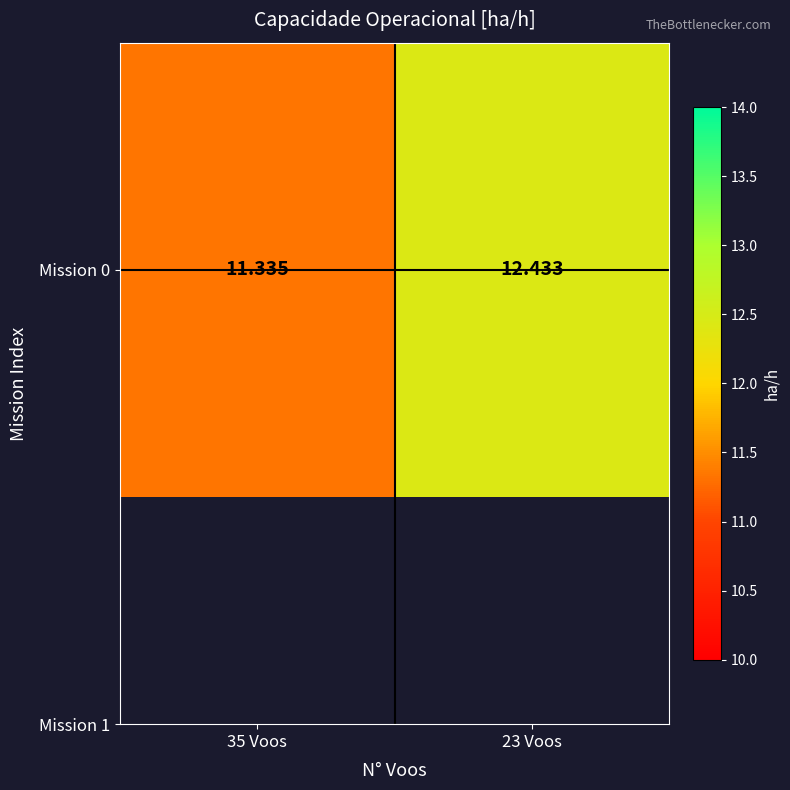

Reading right to left, transcribe all the data shown in this chart.

23 Voos=12.4	35 Voos=11.3